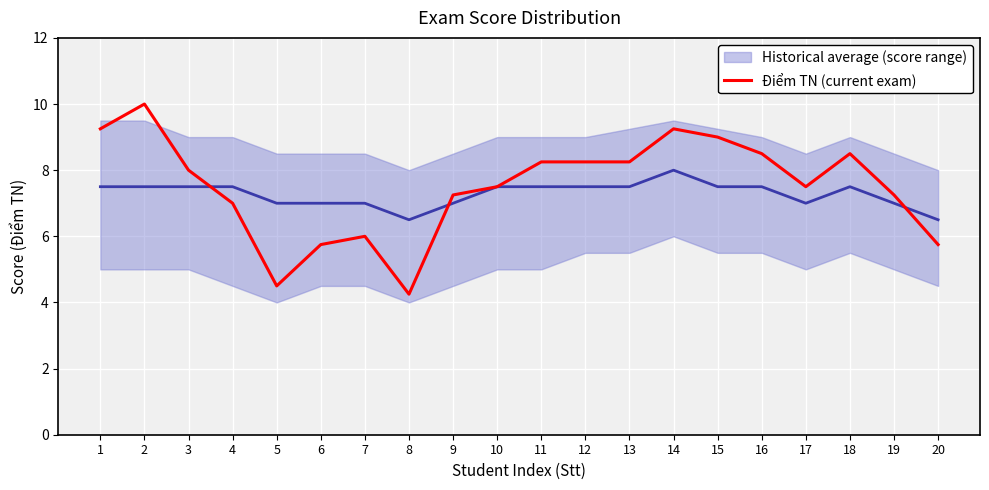

What is the sum of all Historical average (score range) values?

145.5